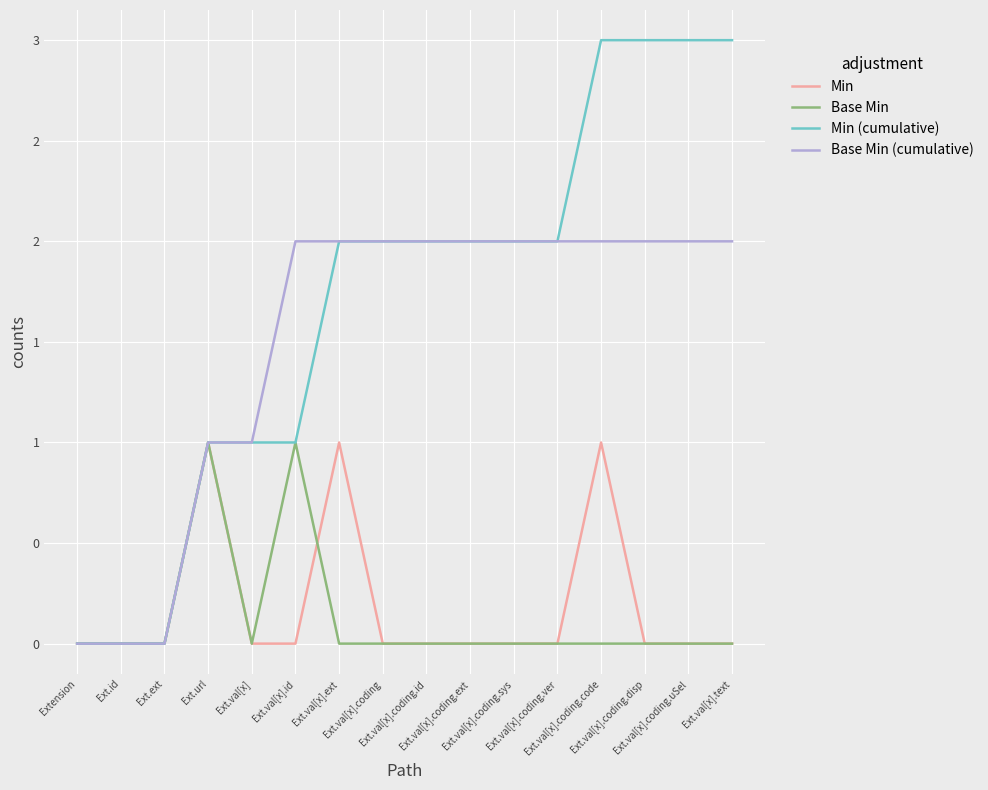

In Base Min, how many points are higher than both neighbors (excluding endpoints)?

2